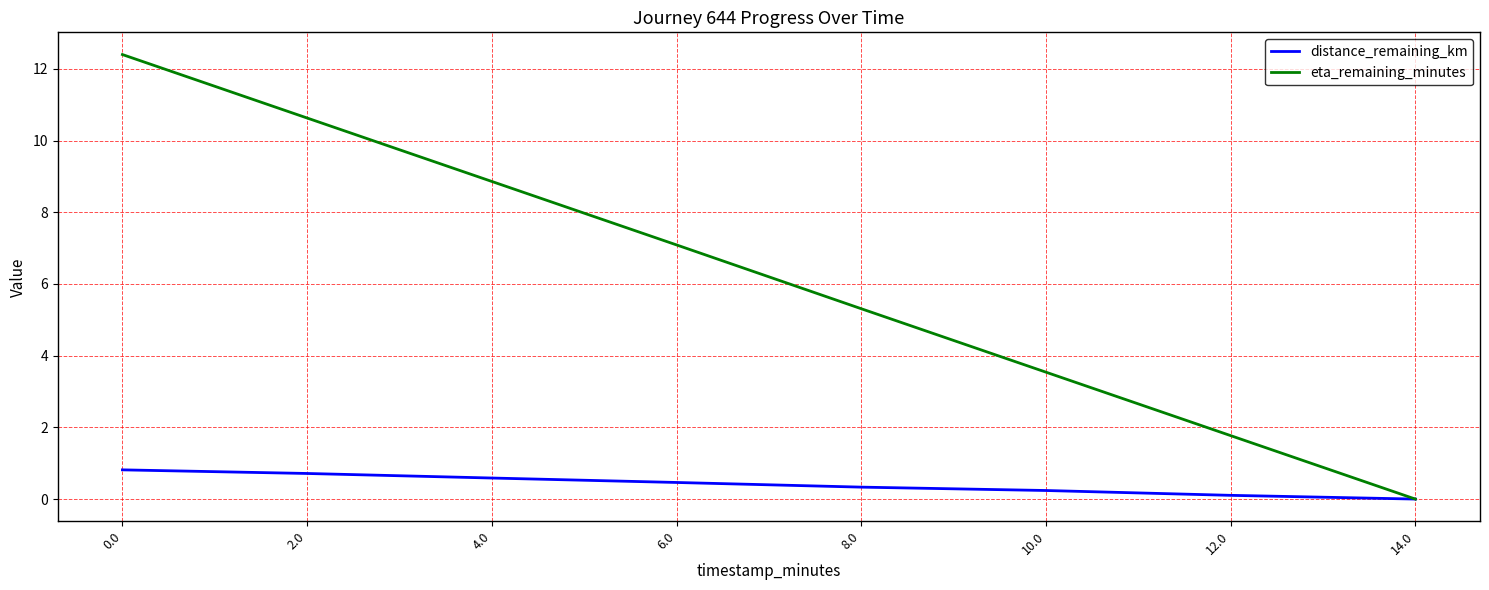

What is the difference between the second highest and minimum values in the distance_remaining_km series?

0.7